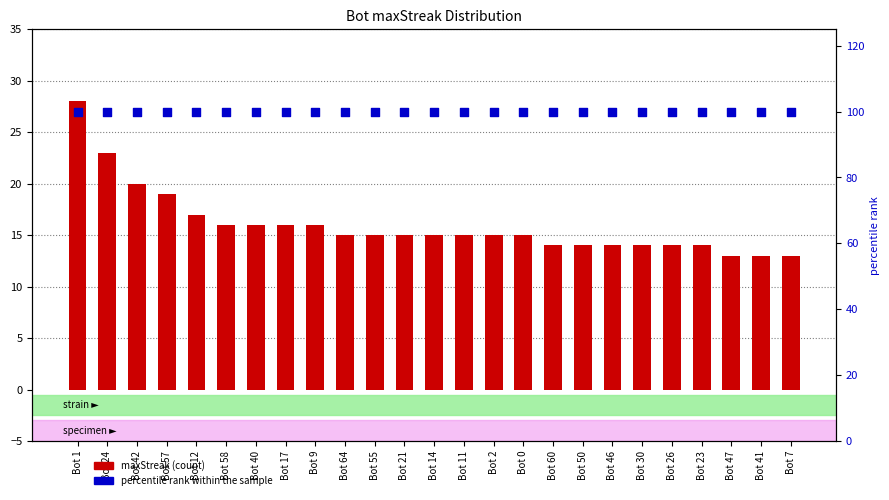

At how many categories does at least one series exceed 24?

25